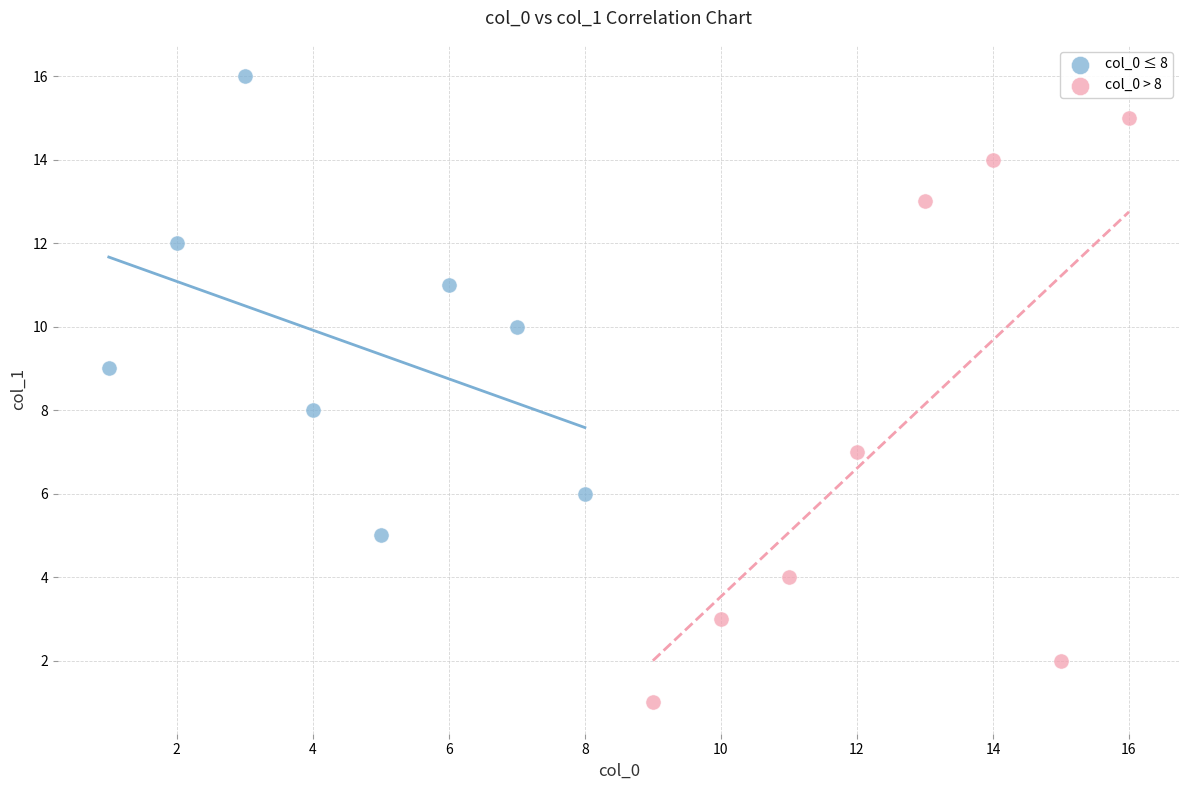

Which series contains the highest Y value?

col_0 ≤ 8